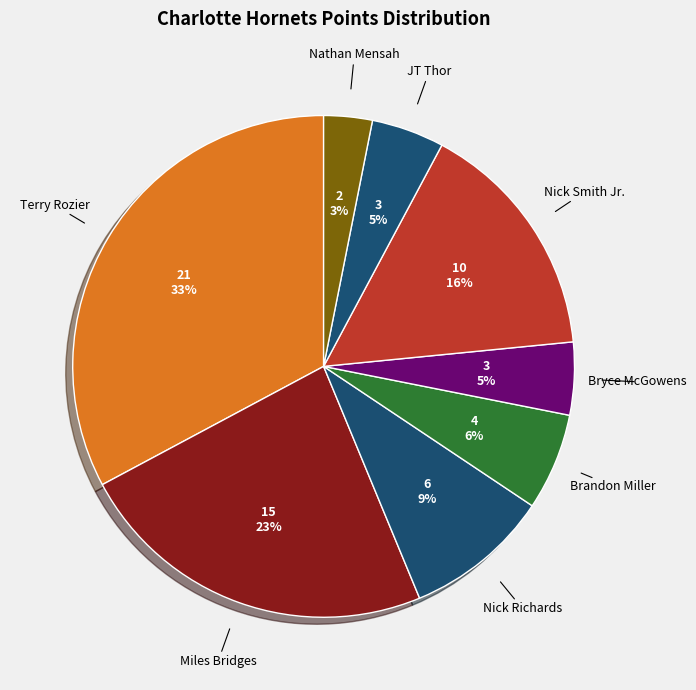

How many slices are in this pie chart?

8